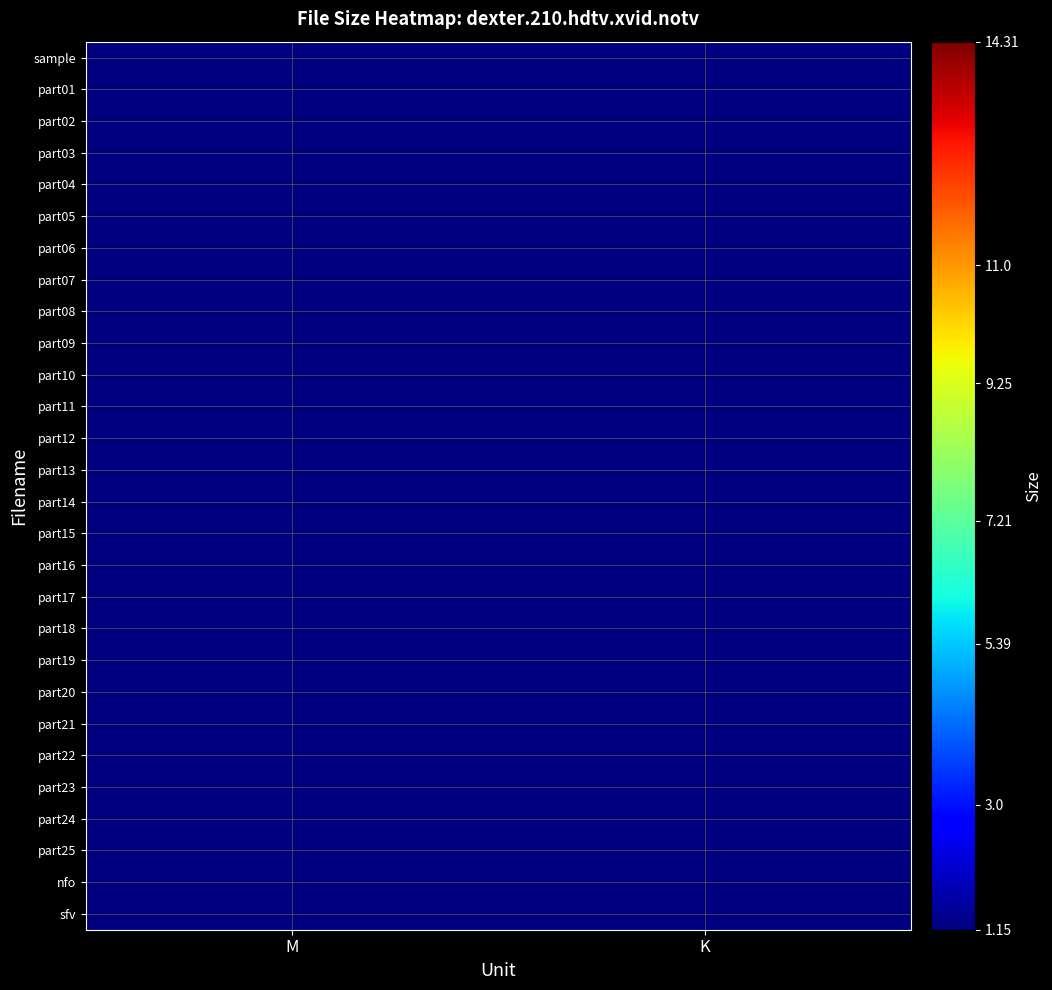

Is the value of part08 at K greater than the value of part10 at K?

No